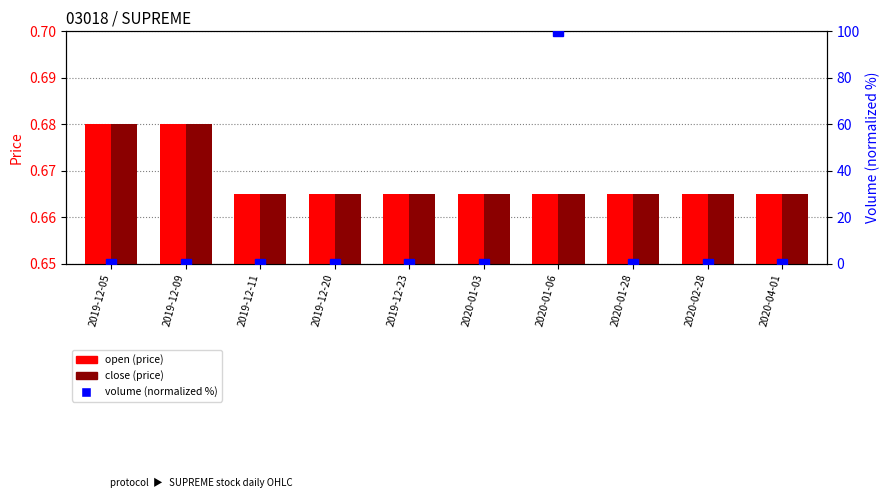

Rank the series at 2020-01-06 from lowest to highest value.

open (price), close (price), volume (normalized)